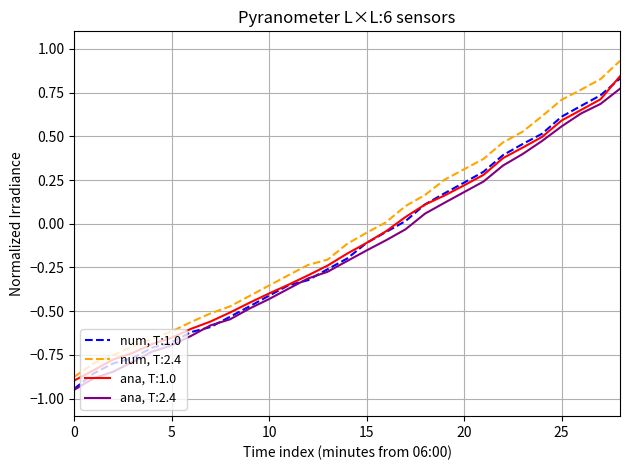

True or false: num, T:2.4 and ana, T:2.4 intersect in this chart.

False